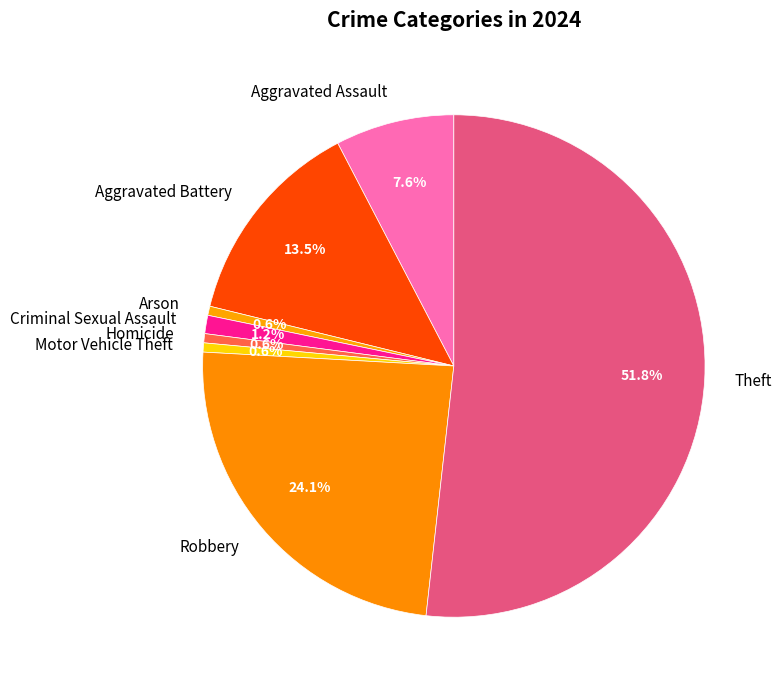

True or false: Aggravated Assault accounts for 8% of the total.

True